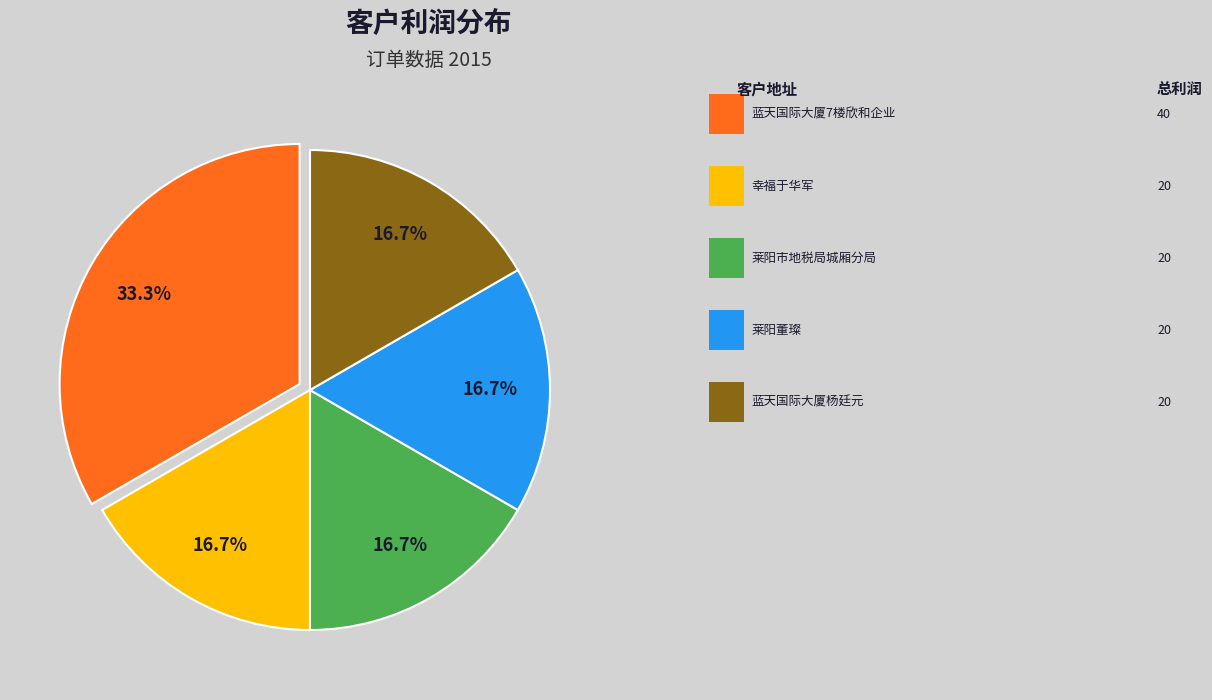

How many segments does this pie chart have?

5